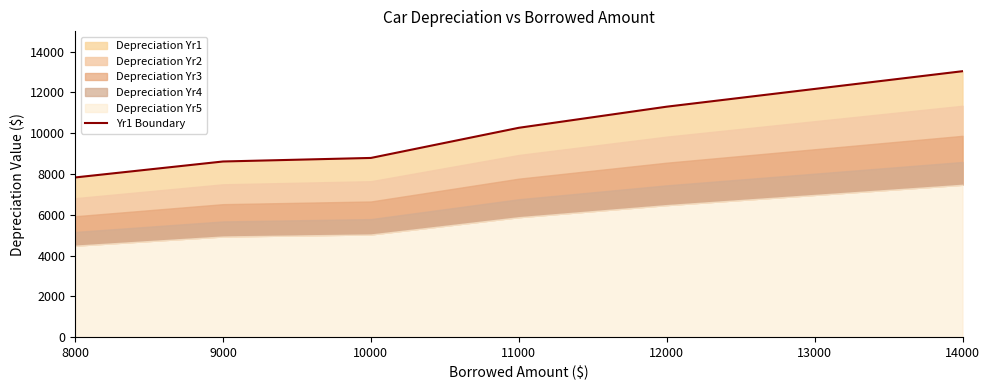

How many lines are shown in the chart?

1